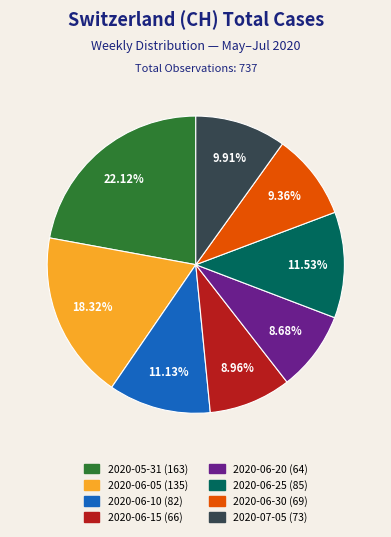

Is there a majority slice in this chart?

No